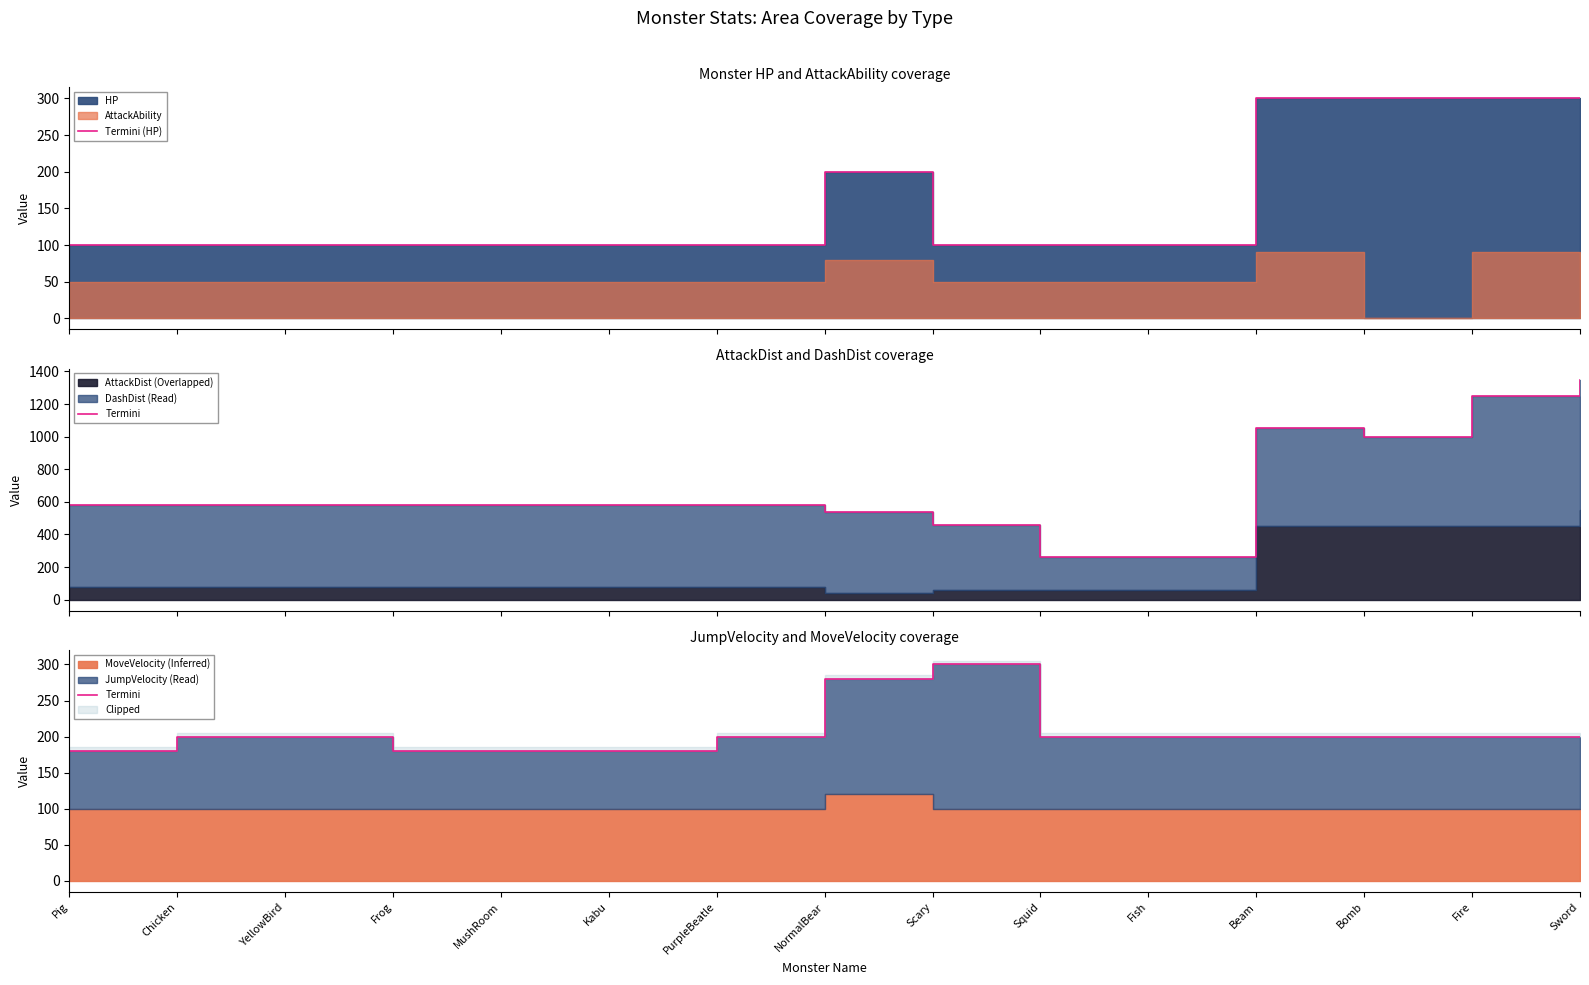

Which label corresponds to the smallest value in the chart?

Pig